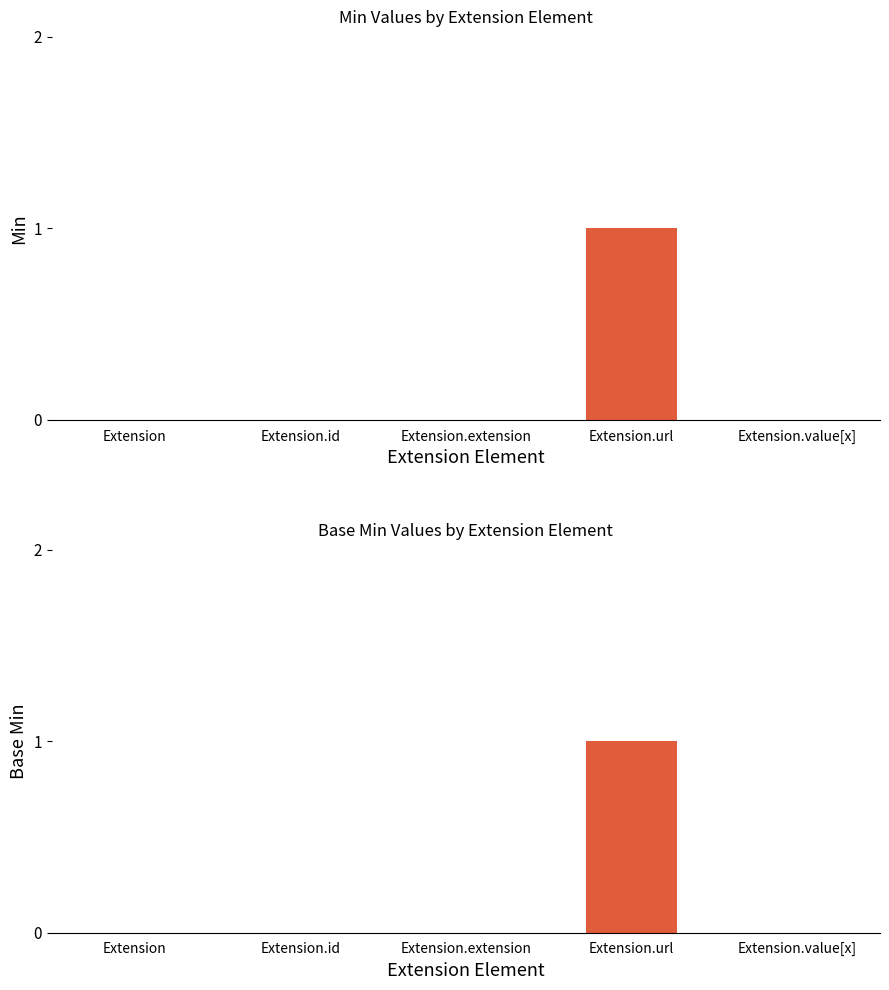

Rank the categories by Base Min value from lowest to highest.

Extension, Extension.id, Extension.extension, Extension.value[x], Extension.url